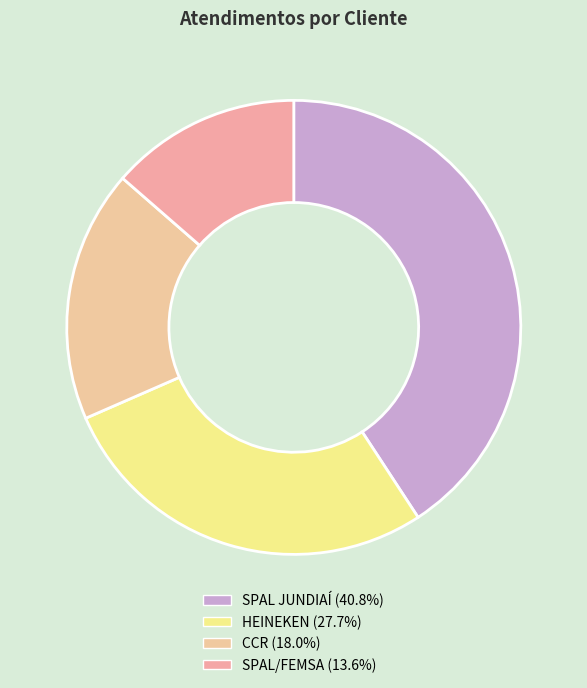

How many slices are in this pie chart?

4